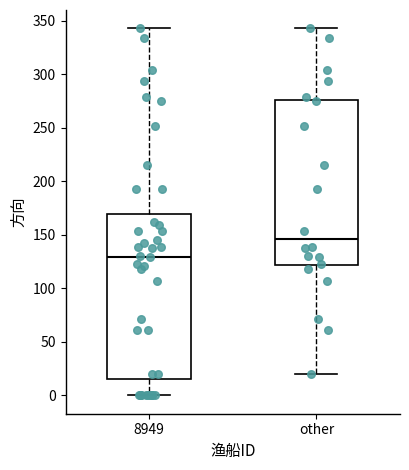

Reading left to right, transcribe this box plot: for each box, give where its median line is, the range the box spans, and where its two whiskers end, as read against the y-axis. The values are not printed on the chart, so give them approximately, as read against the axis.

8949: median 130, box 15 to 170, whiskers 0 to 345
other: median 145, box 120 to 275, whiskers 20 to 345